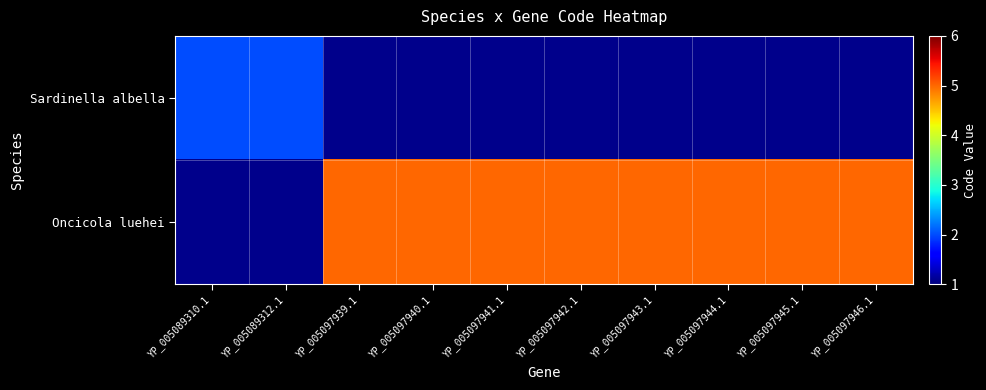

What is the highest value of the Sardinella albella series?

2.0